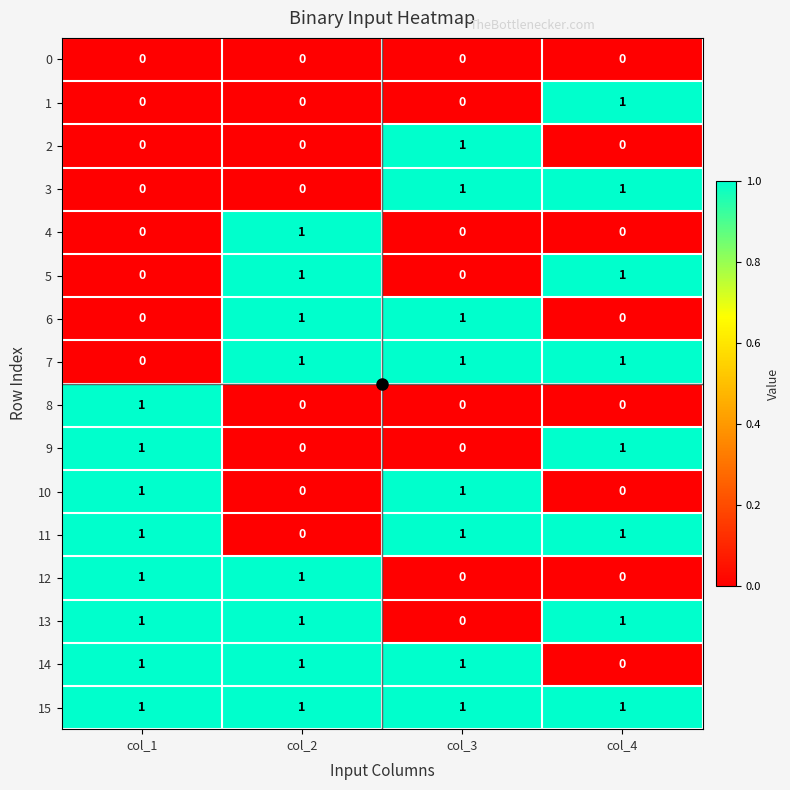

The value of 11 at col_2 is 0. True or false?

True